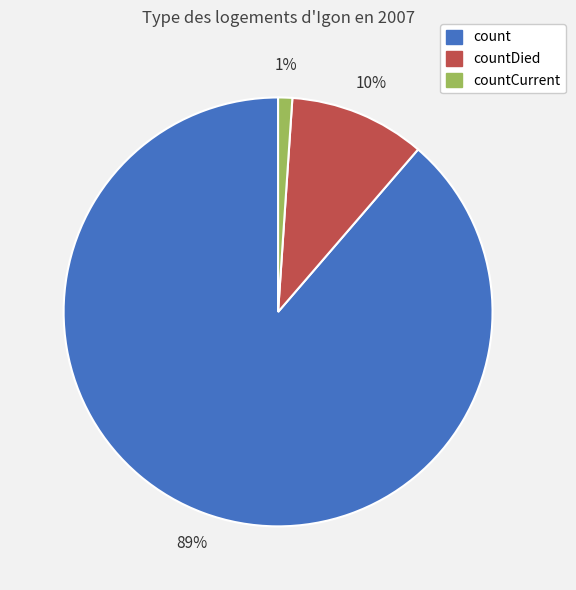

Which has a higher value, count or countDied?

count